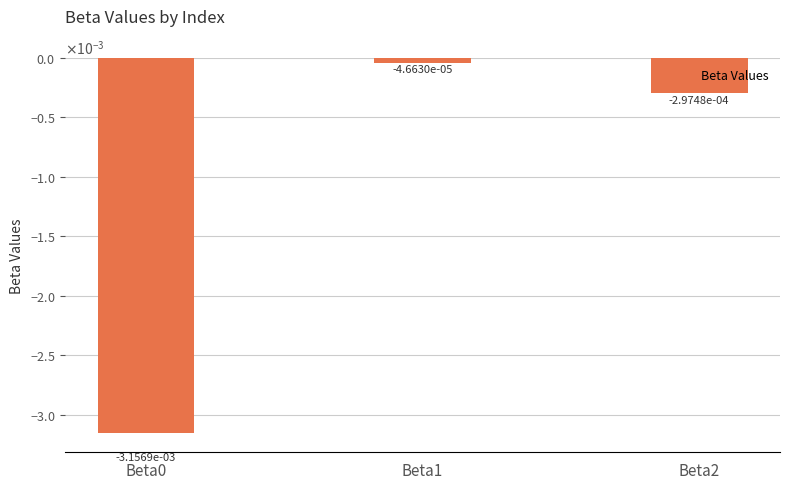

The value at Beta1 is -0.0. True or false?

False